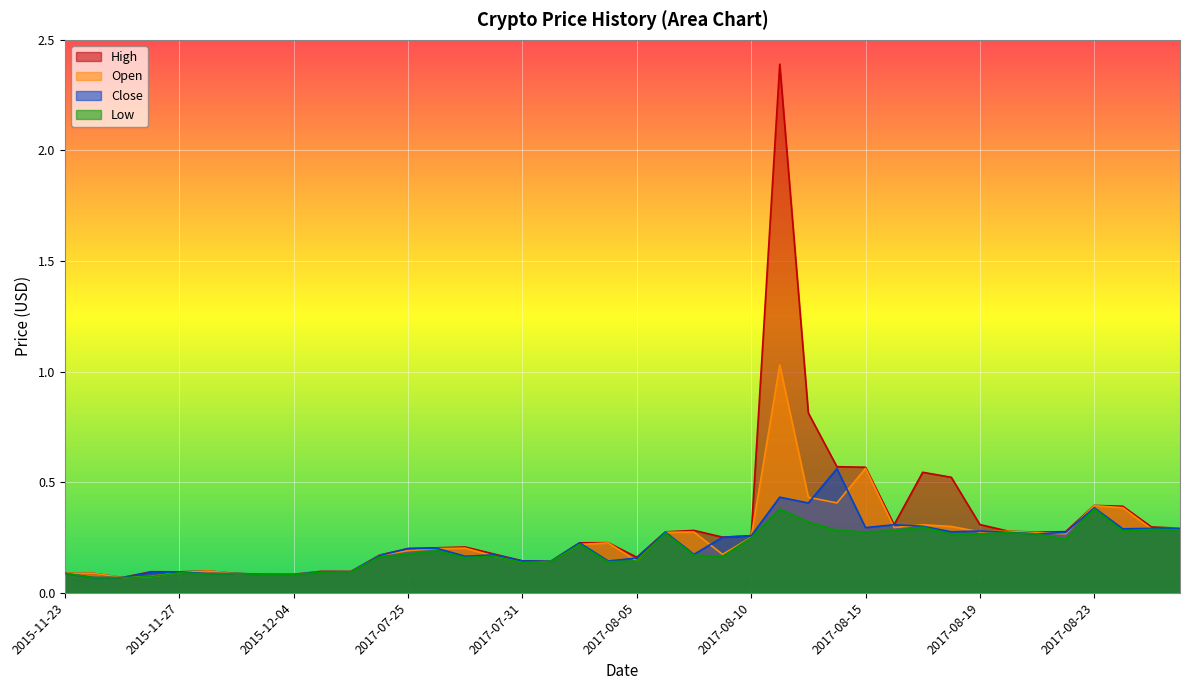

True or false: Open and High intersect in this chart.

False